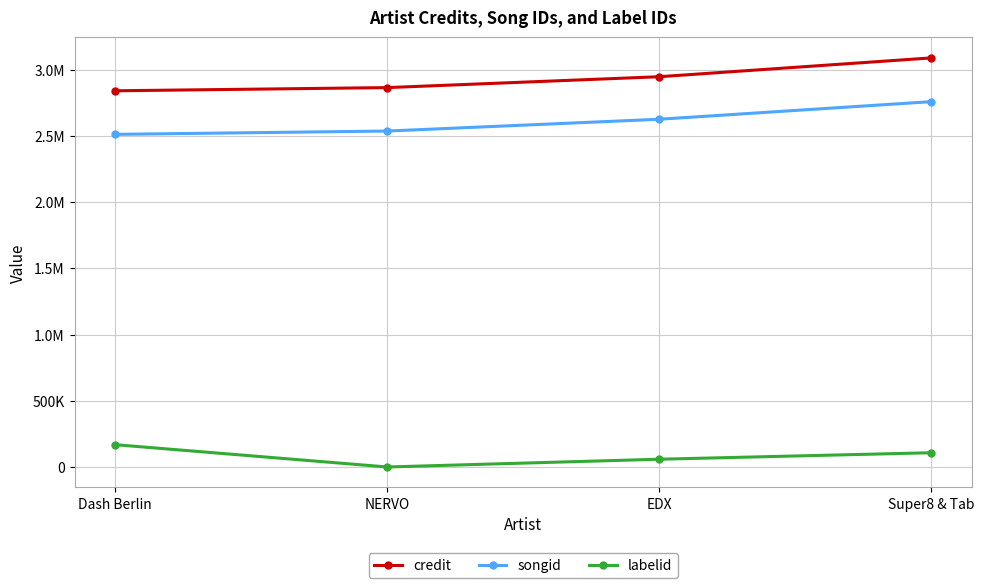

What is the label of the 4th point from the right?

Dash Berlin